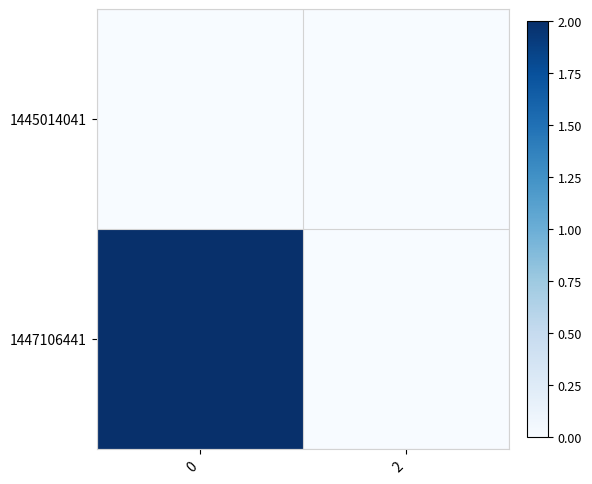

What is the total value across all series at 0?

2